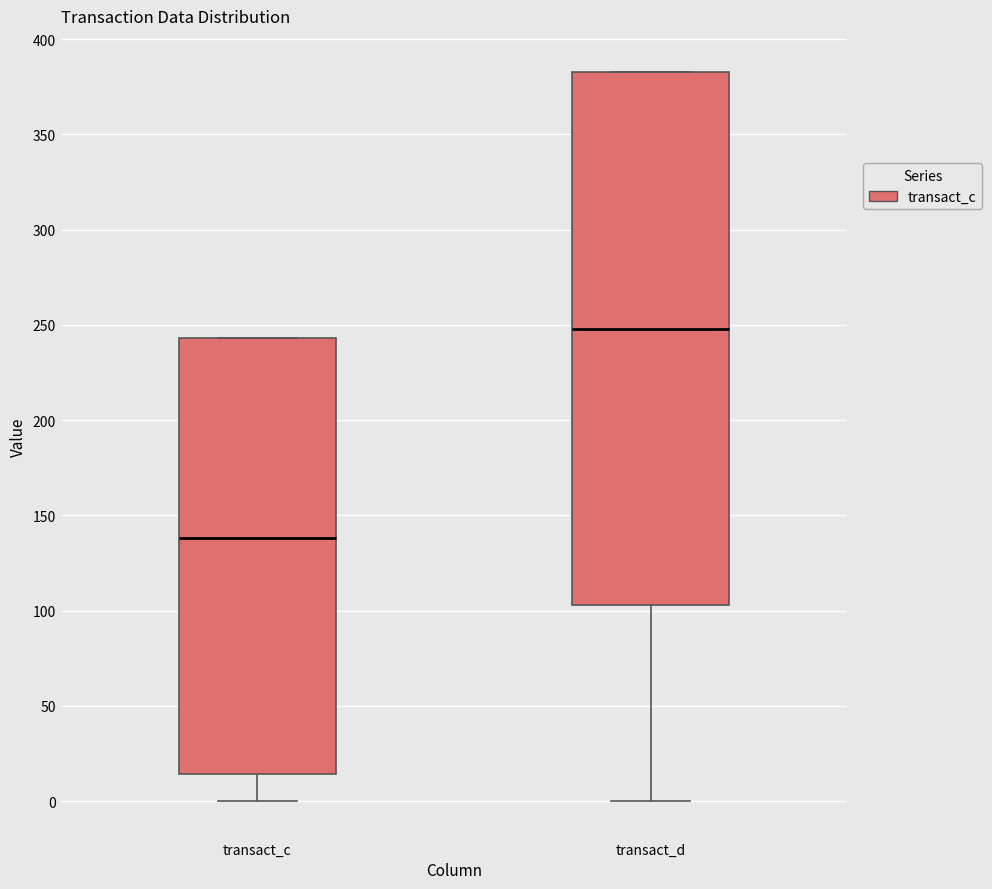

Which box's median line is the lowest?

transact_c